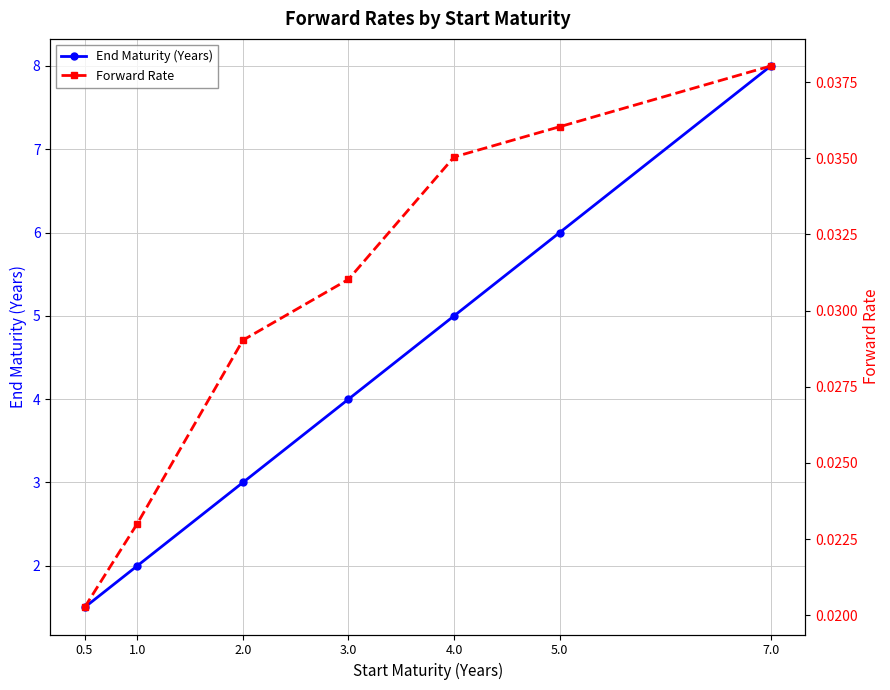

Reading left to right, list all the values displayed in this chart.

End Maturity (Years): 1.5	2.0	3.0	4.0	5.0	6.0	8.0
Forward Rate: 0.0	0.0	0.0	0.0	0.0	0.0	0.0